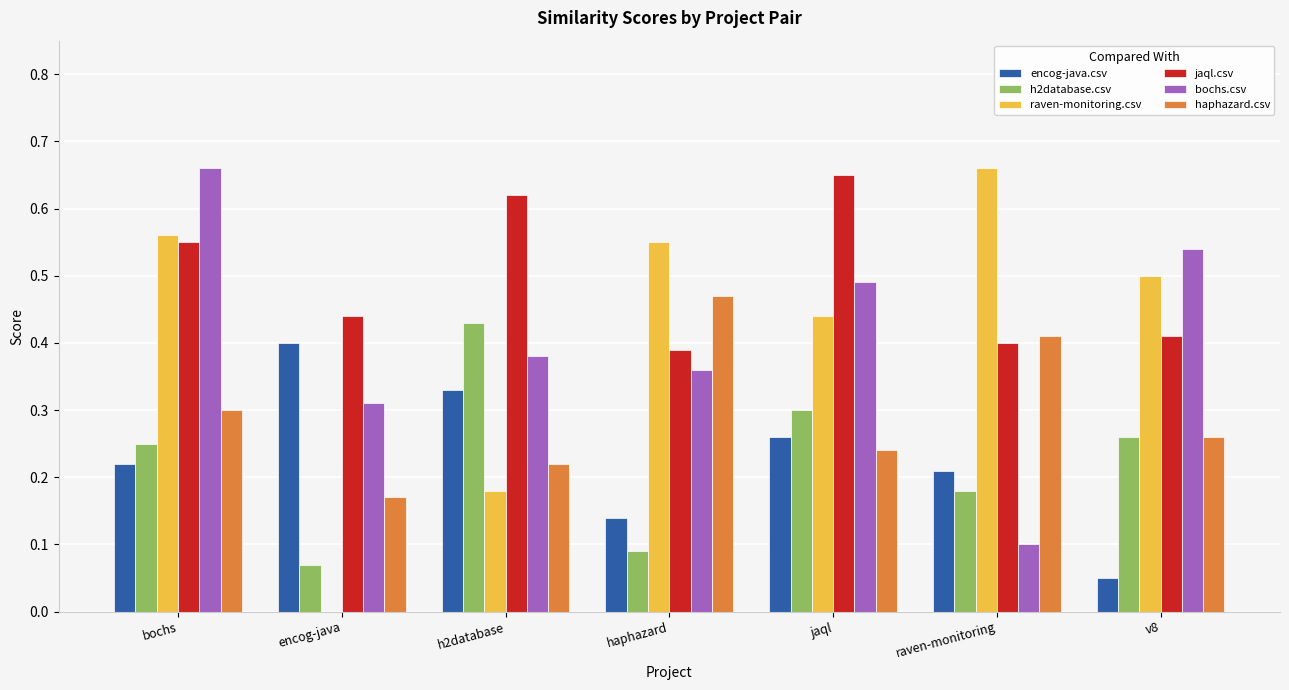

What is the sum of all bochs.csv values?

2.8